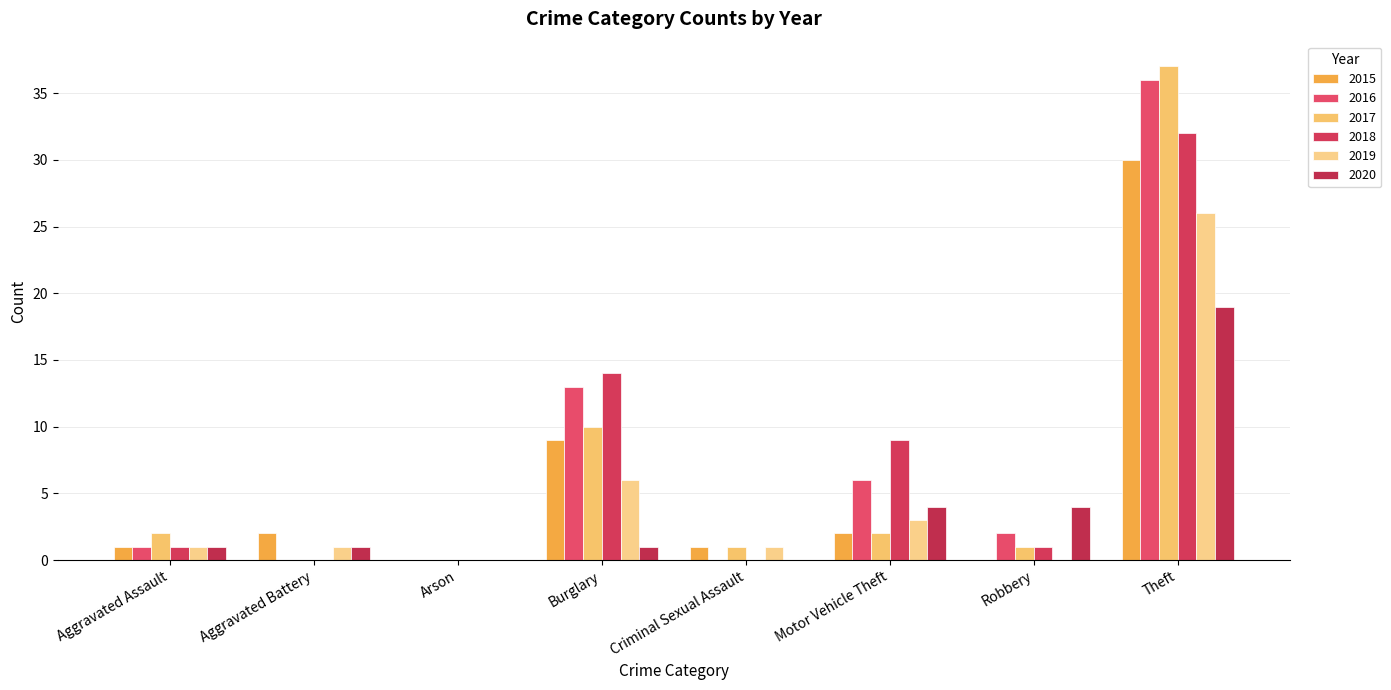

Reading left to right, extract all data points from this chart.

2015: Aggravated Assault=1	Aggravated Battery=2	Arson=0	Burglary=9	Criminal Sexual Assault=1	Motor Vehicle Theft=2	Robbery=0	Theft=30
2016: Aggravated Assault=1	Aggravated Battery=0	Arson=0	Burglary=13	Criminal Sexual Assault=0	Motor Vehicle Theft=6	Robbery=2	Theft=36
2017: Aggravated Assault=2	Aggravated Battery=0	Arson=0	Burglary=10	Criminal Sexual Assault=1	Motor Vehicle Theft=2	Robbery=1	Theft=37
2018: Aggravated Assault=1	Aggravated Battery=0	Arson=0	Burglary=14	Criminal Sexual Assault=0	Motor Vehicle Theft=9	Robbery=1	Theft=32
2019: Aggravated Assault=1	Aggravated Battery=1	Arson=0	Burglary=6	Criminal Sexual Assault=1	Motor Vehicle Theft=3	Robbery=0	Theft=26
2020: Aggravated Assault=1	Aggravated Battery=1	Arson=0	Burglary=1	Criminal Sexual Assault=0	Motor Vehicle Theft=4	Robbery=4	Theft=19